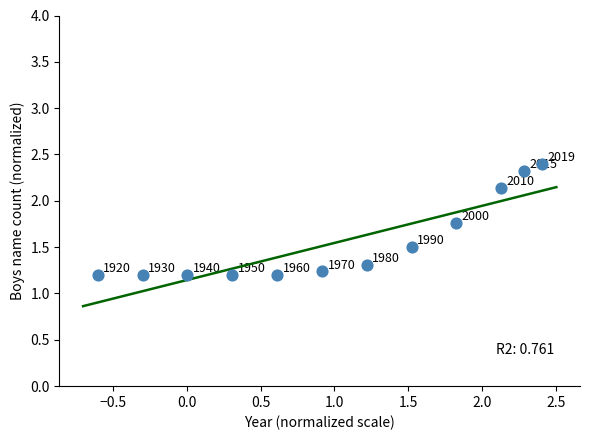

What is the range of X values (max minus min)?

3.0